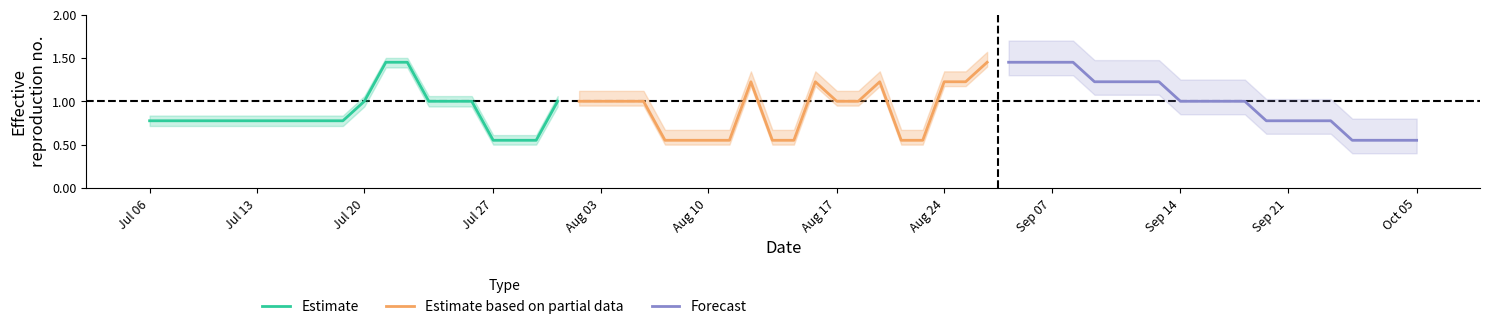

How many data points in Estimate based on partial data are above 1?

6